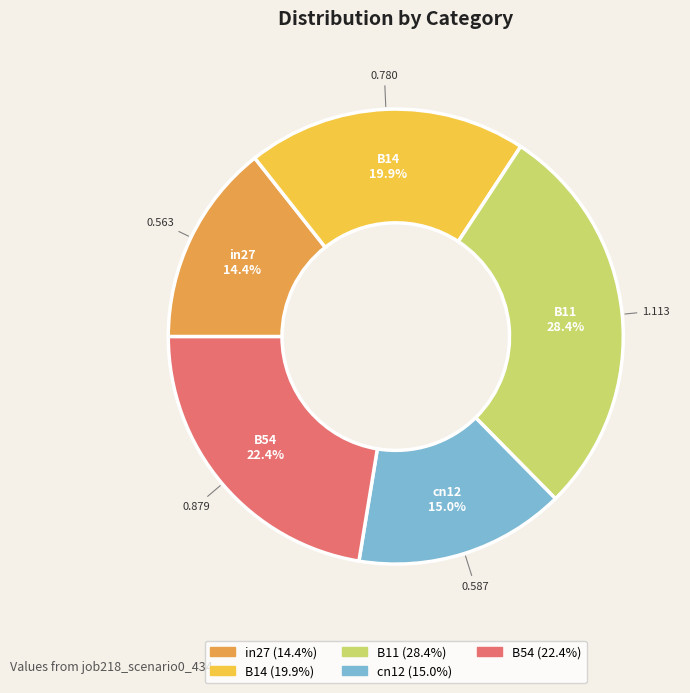

Is it true that B54 is 22% of the pie?

True